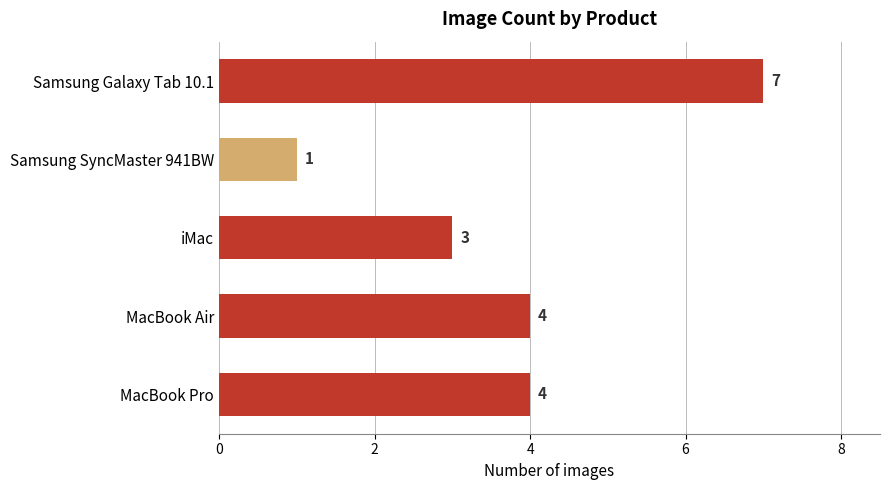

The chart shows a value of 1 at iMac. True or false?

False